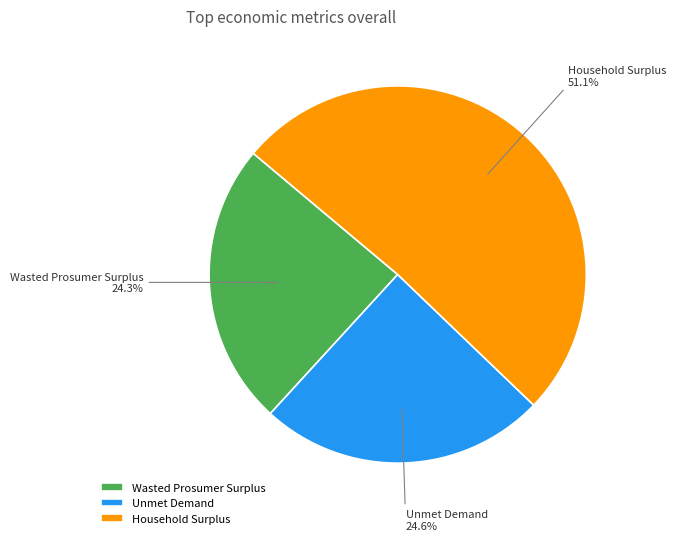

What is the largest slice in the pie chart?

Household Surplus